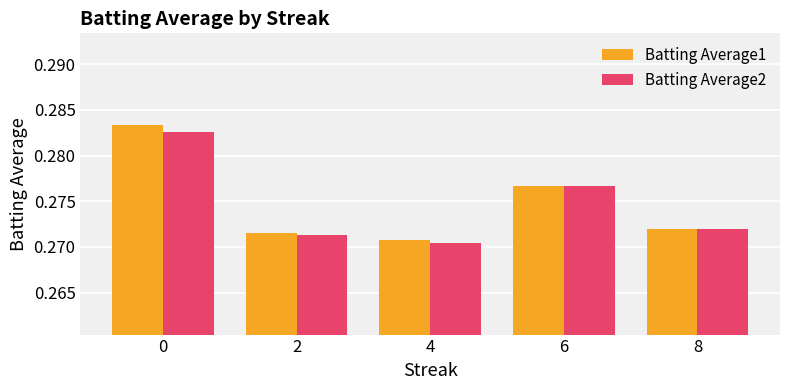

How many Batting Average2 values are between 0 and 1?

5